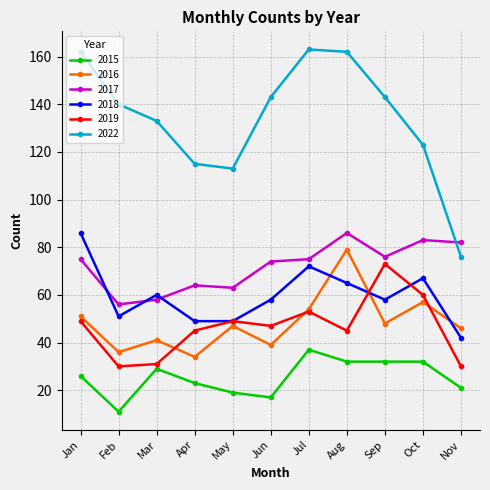

In 2019, how many points are higher than both neighbors (excluding endpoints)?

3